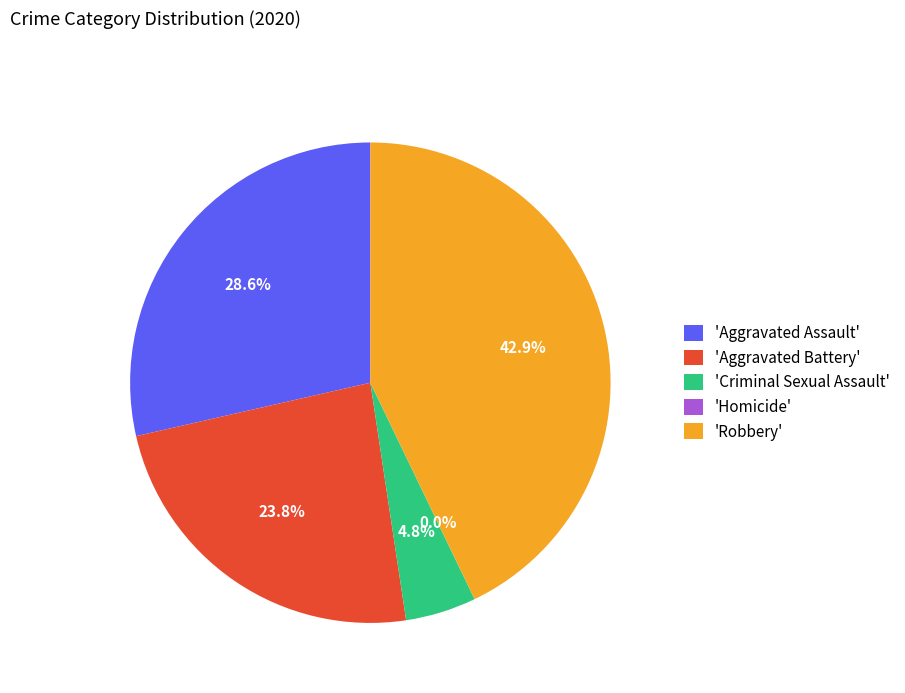

Between Aggravated Battery and Aggravated Assault, which is larger?

Aggravated Assault